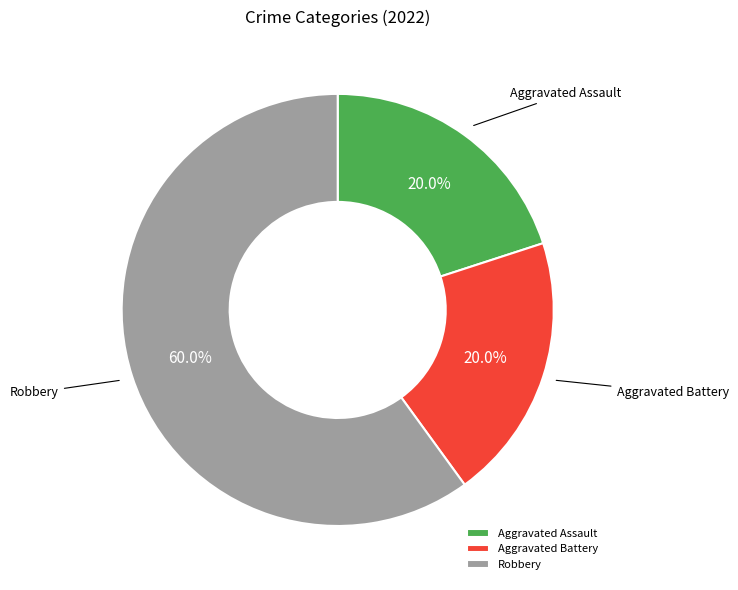

Is there any slice that represents more than half of the pie?

Yes